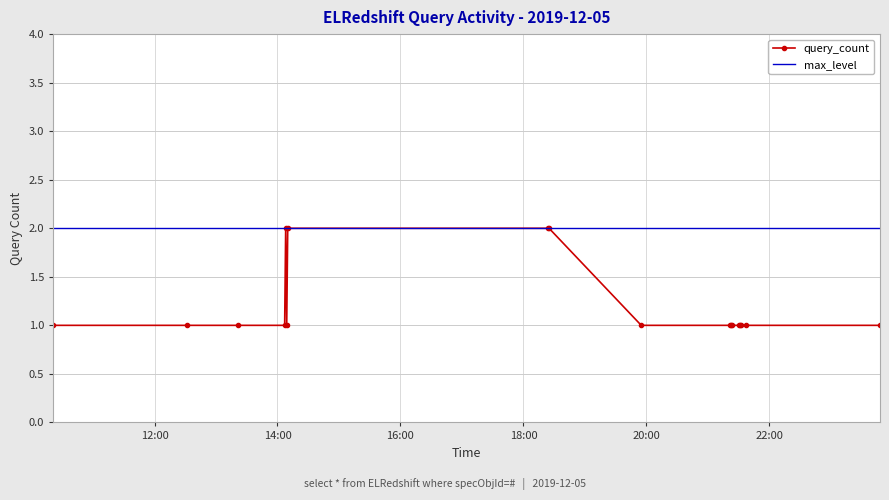

List the labels in order of value, smallest first.

2019-12-05 10:21:00, 2019-12-05 12:32:00, 2019-12-05 13:21:00, 2019-12-05 14:07:00, 2019-12-05 14:09:00, 2019-12-05 19:55:00, 2019-12-05 21:22:00, 2019-12-05 21:23:00, 2019-12-05 21:24:00, 2019-12-05 21:30:00, 2019-12-05 21:31:00, 2019-12-05 21:32:00, 2019-12-05 21:37:00, 2019-12-05 23:48:00, 2019-12-05 14:08:00, 2019-12-05 14:10:00, 2019-12-05 18:24:00, 2019-12-05 18:25:00